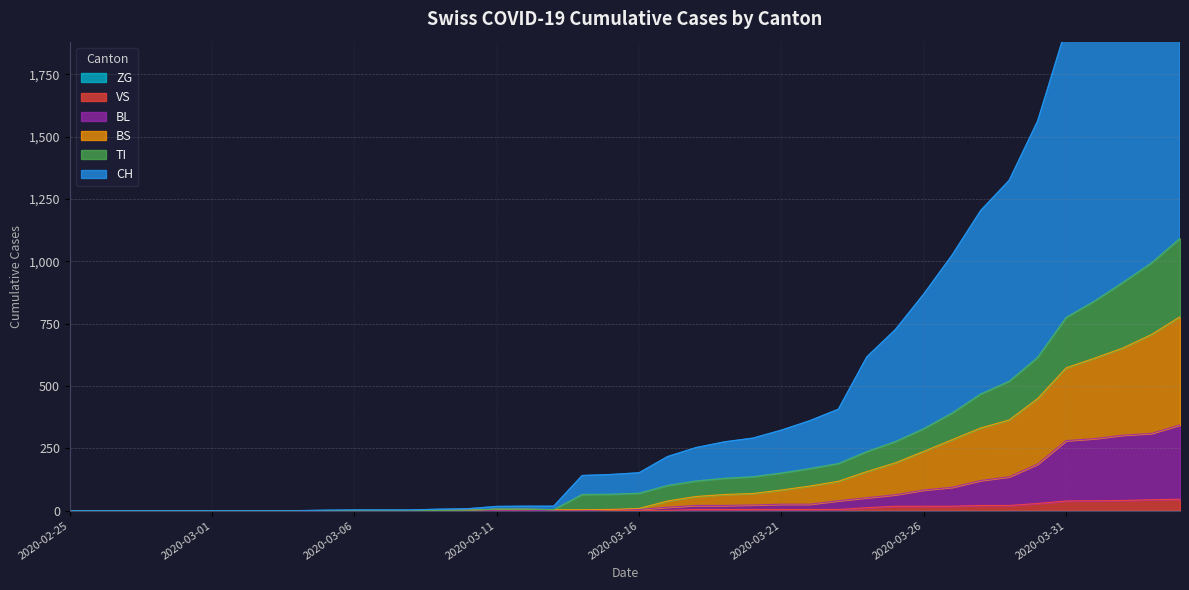

Which has a higher value, 2020-04-03 or 2020-04-02?

2020-04-03